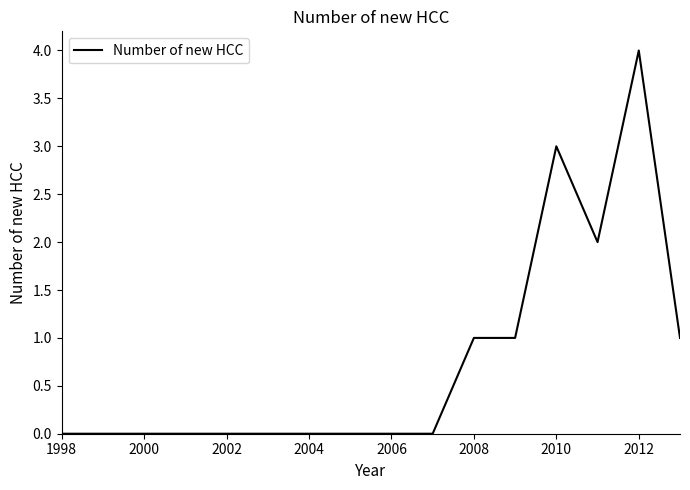

What is the difference between the maximum and minimum values?

4